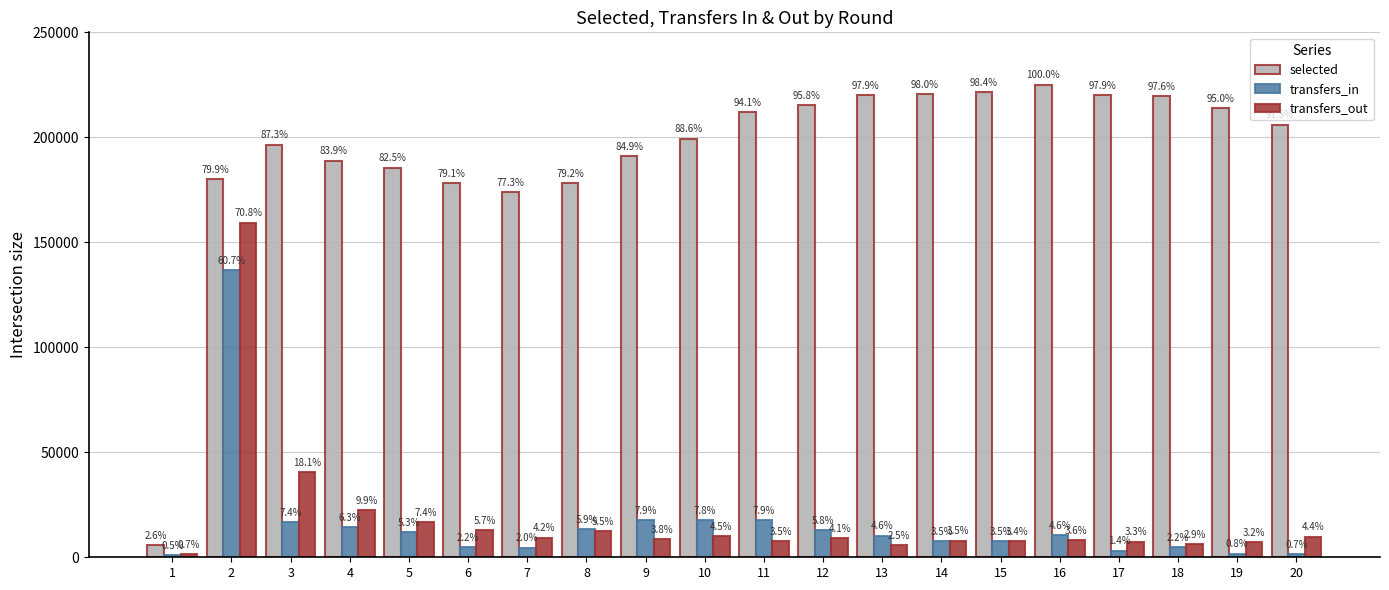

Reading left to right, transcribe all the data shown in this chart.

selected: 1=5789	2=179936	3=196505	4=188907	5=185578	6=178058	7=174050	8=178305	9=191158	10=199382	11=211863	12=215511	13=220240	14=220488	15=221568	16=225073	17=220289	18=219565	19=213897	20=206048
transfers_in: 1=1216	2=136663	3=16619	4=14228	5=11863	6=4877	7=4578	8=13302	9=17744	10=17647	11=17740	12=12948	13=10350	14=7891	15=7841	16=10446	17=3210	18=4964	19=1792	20=1579
transfers_out: 1=1602	2=159409	3=40722	4=22386	5=16756	6=12765	7=9379	8=12345	9=8661	10=10219	11=7895	12=9250	13=5628	14=7946	15=7658	16=8195	17=7451	18=6466	19=7142	20=9805